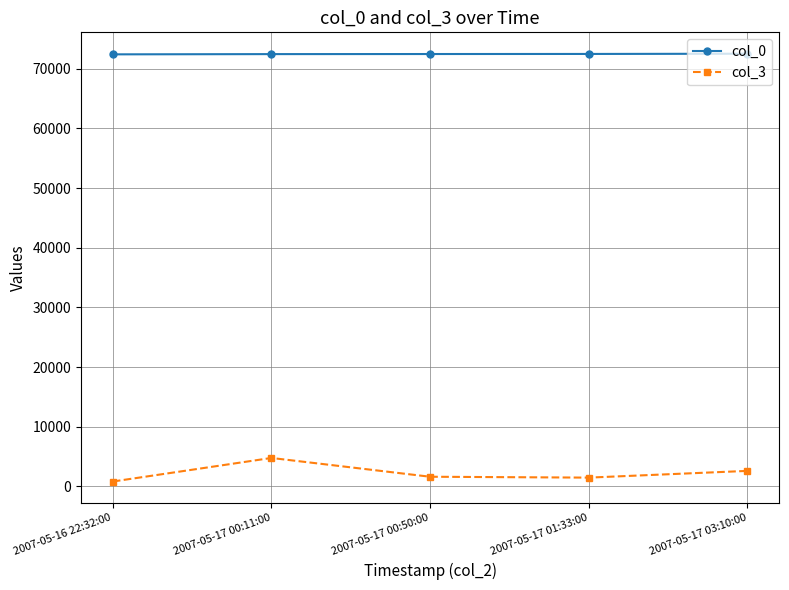

What is the maximum value shown in the chart?

72529